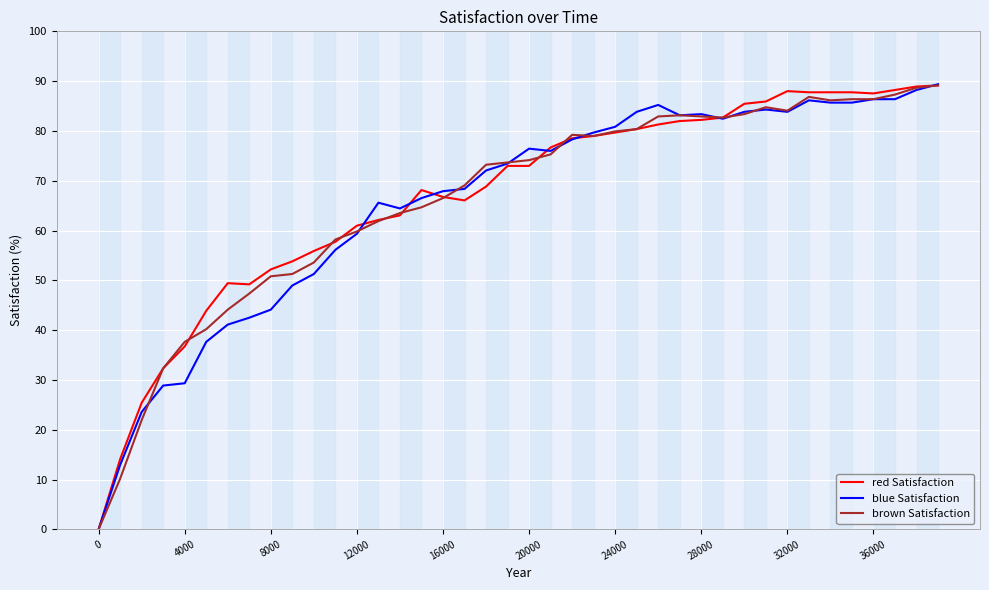

What is the maximum value for blue Satisfaction?

89.4